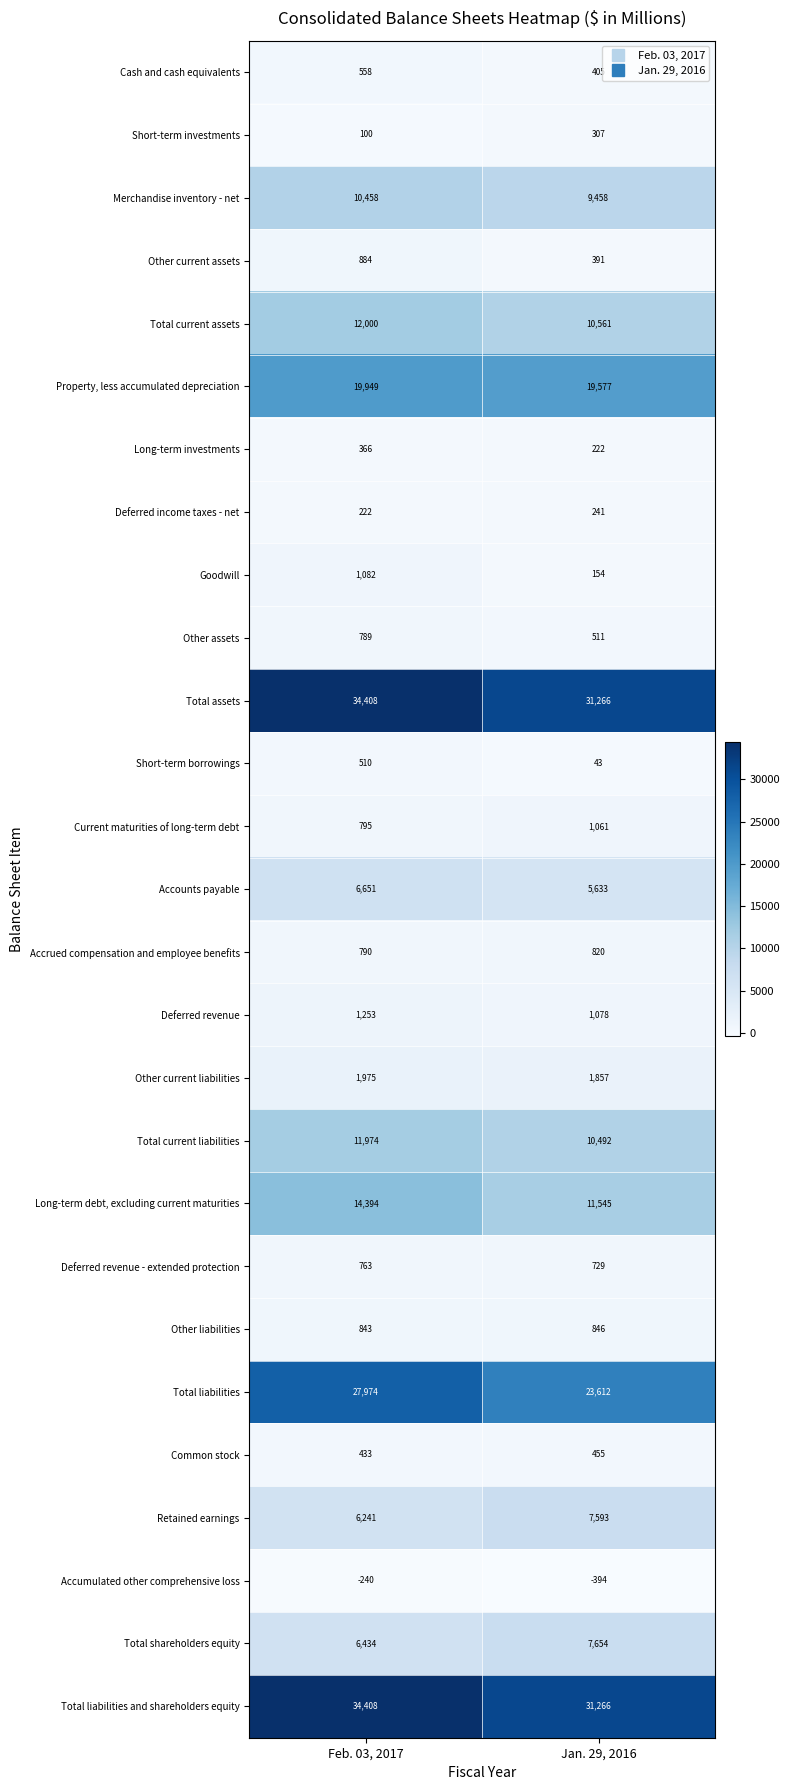

At which label does Cash and cash equivalents reach its peak?

Feb. 03, 2017